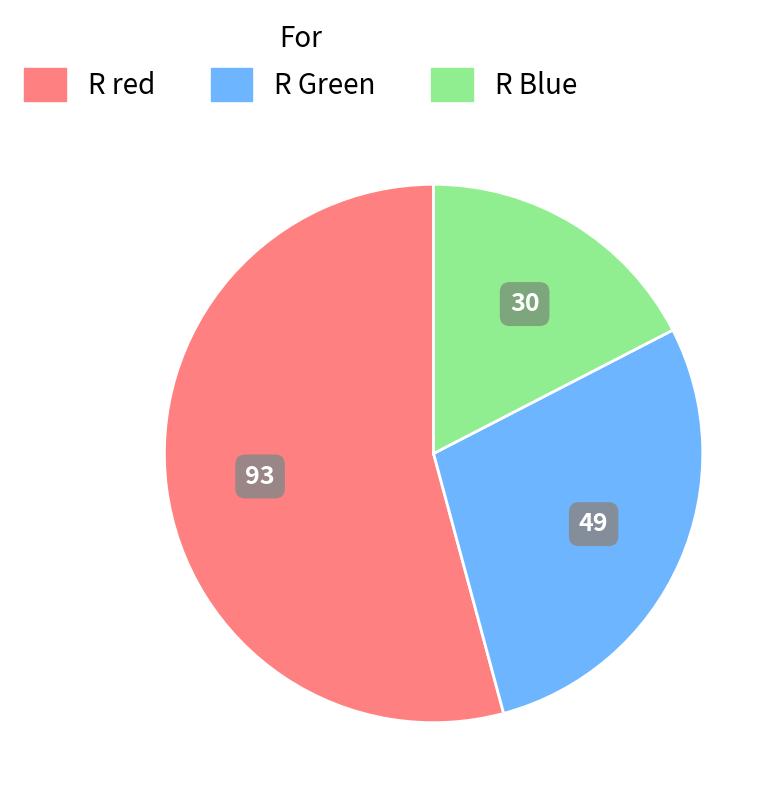

Rank the categories by value from highest to lowest.

R red, R Green, R Blue